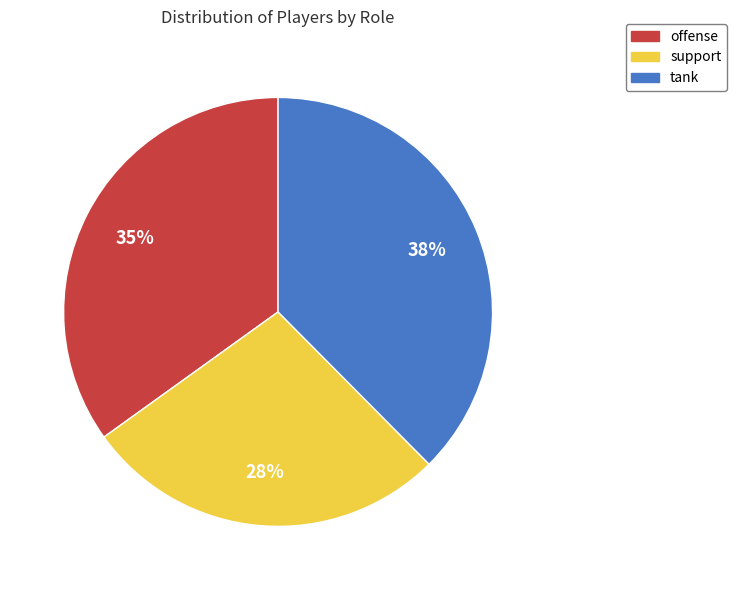

Rank the categories by value from lowest to highest.

support, offense, tank